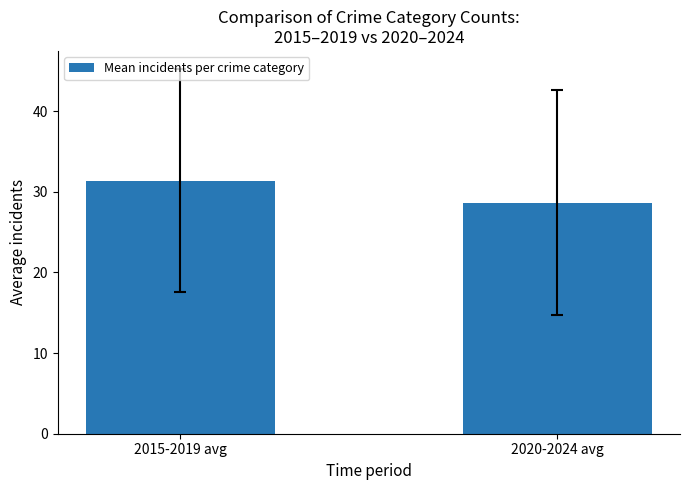

How many categories are shown in the chart?

2